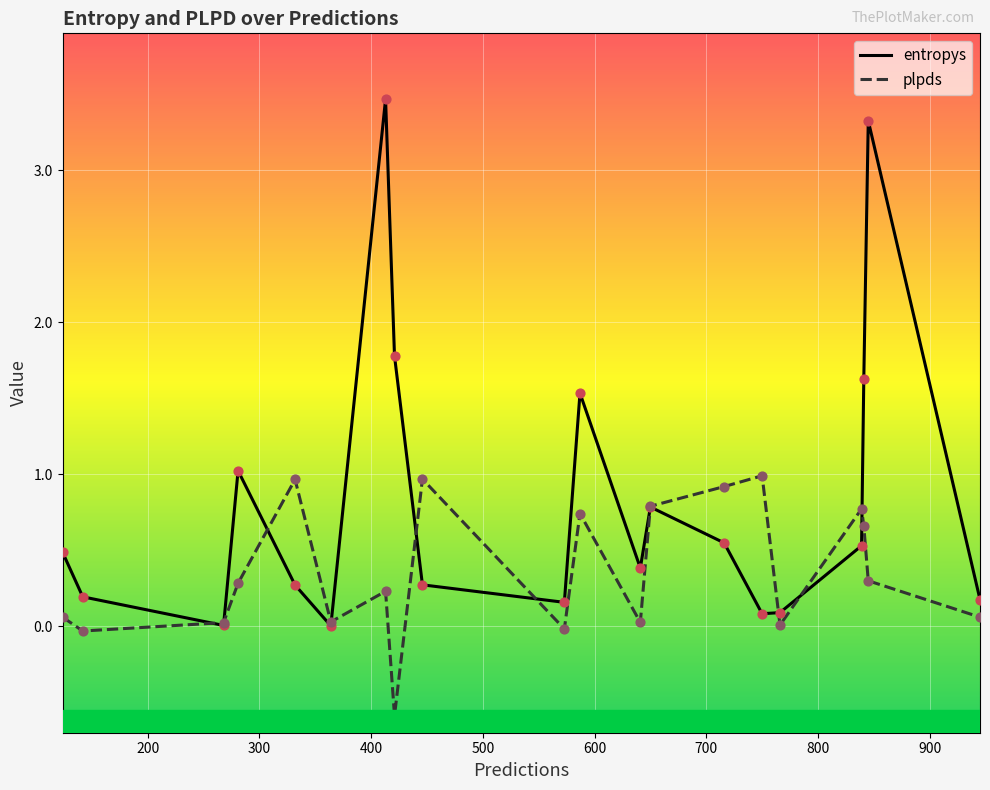

At how many categories does at least one series exceed 0?

20